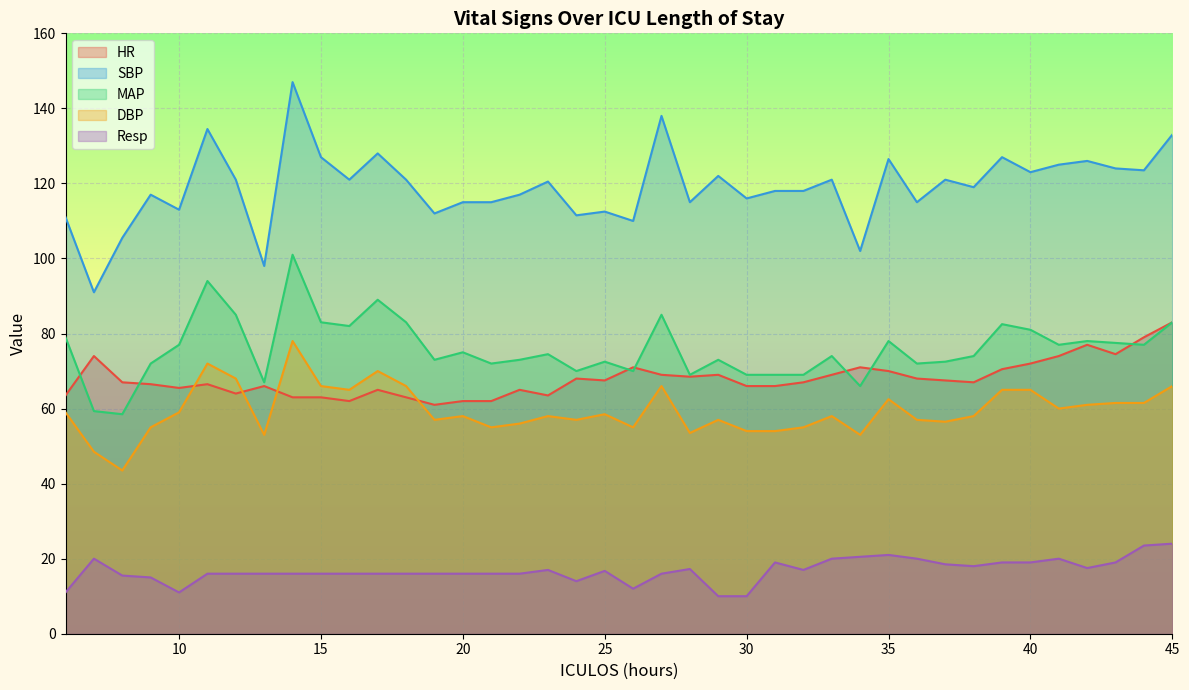

What is the minimum value for Resp?

10.0